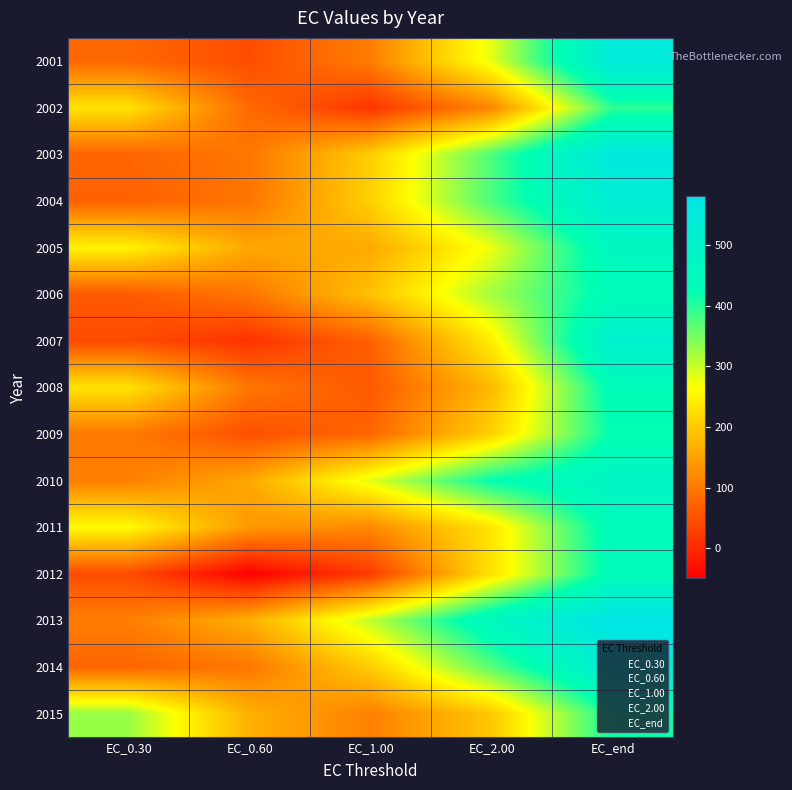

Reading left to right, transcribe all the data shown in this chart.

2001: EC_0.30=78.8	EC_0.60=46.2	EC_1.00=106.1	EC_2.00=281.5	EC_end=542.3
2002: EC_0.30=231.8	EC_0.60=80.9	EC_1.00=16.4	EC_2.00=116.0	EC_end=395.5
2003: EC_0.30=75.6	EC_0.60=98.6	EC_1.00=204.6	EC_2.00=376.0	EC_end=554.7
2004: EC_0.30=71.0	EC_0.60=95.5	EC_1.00=208.6	EC_2.00=377.6	EC_end=527.7
2005: EC_0.30=252.4	EC_0.60=158.4	EC_1.00=160.2	EC_2.00=276.3	EC_end=467.2
2006: EC_0.30=62.6	EC_0.60=97.0	EC_1.00=190.9	EC_2.00=322.1	EC_end=441.6
2007: EC_0.30=43.6	EC_0.60=13.1	EC_1.00=71.3	EC_2.00=245.8	EC_end=512.9
2008: EC_0.30=232.3	EC_0.60=97.6	EC_1.00=60.7	EC_2.00=178.1	EC_end=441.5
2009: EC_0.30=101.8	EC_0.60=49.8	EC_1.00=77.3	EC_2.00=210.0	EC_end=426.4
2010: EC_0.30=107.6	EC_0.60=158.3	EC_1.00=283.7	EC_2.00=422.5	EC_end=482.5
2011: EC_0.30=262.4	EC_0.60=139.8	EC_1.00=120.3	EC_2.00=234.6	EC_end=448.6
2012: EC_0.30=44.7	EC_0.60=-49.9	EC_1.00=23.2	EC_2.00=229.3	EC_end=442.2
2013: EC_0.30=107.3	EC_0.60=167.9	EC_1.00=304.3	EC_2.00=468.5	EC_end=581.0
2014: EC_0.30=75.0	EC_0.60=98.5	EC_1.00=204.8	EC_2.00=369.4	EC_end=528.3
2015: EC_0.30=328.5	EC_0.60=169.0	EC_1.00=109.4	EC_2.00=197.4	EC_end=413.6